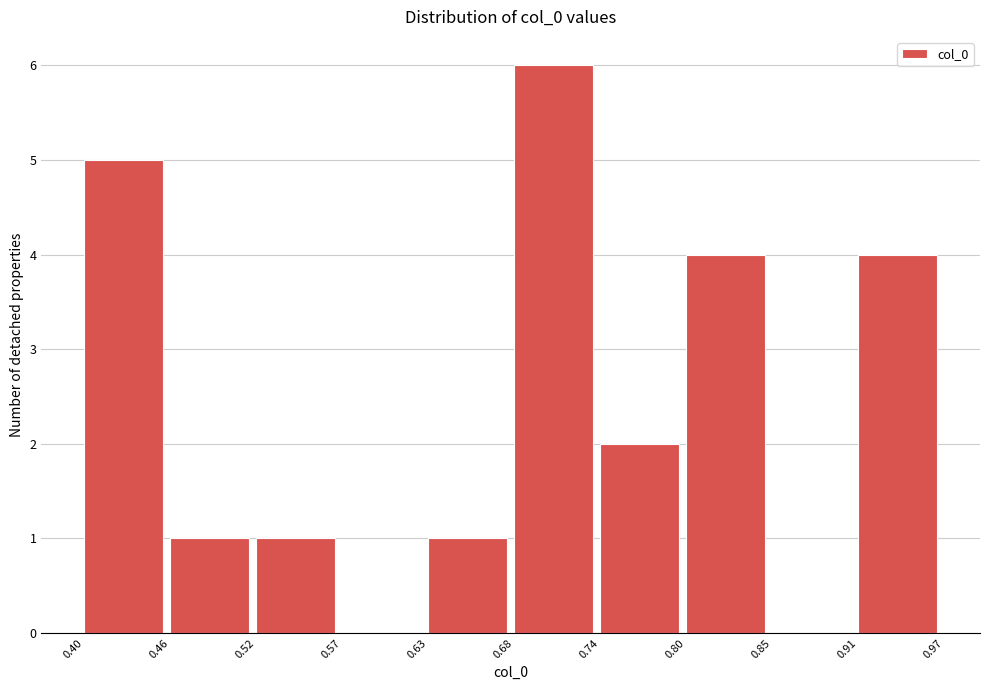

Reading left to right, transcribe this chart: for each bar, give the range it covers on the x-axis and its height. The values are not printed on the chart, so give them approximately, as read against the axis.

0.40 to 0.46: 5
0.46 to 0.52: 1
0.52 to 0.57: 1
0.57 to 0.63: 0
0.63 to 0.68: 1
0.68 to 0.74: 6
0.74 to 0.80: 2
0.80 to 0.85: 4
0.85 to 0.91: 0
0.91 to 0.97: 4